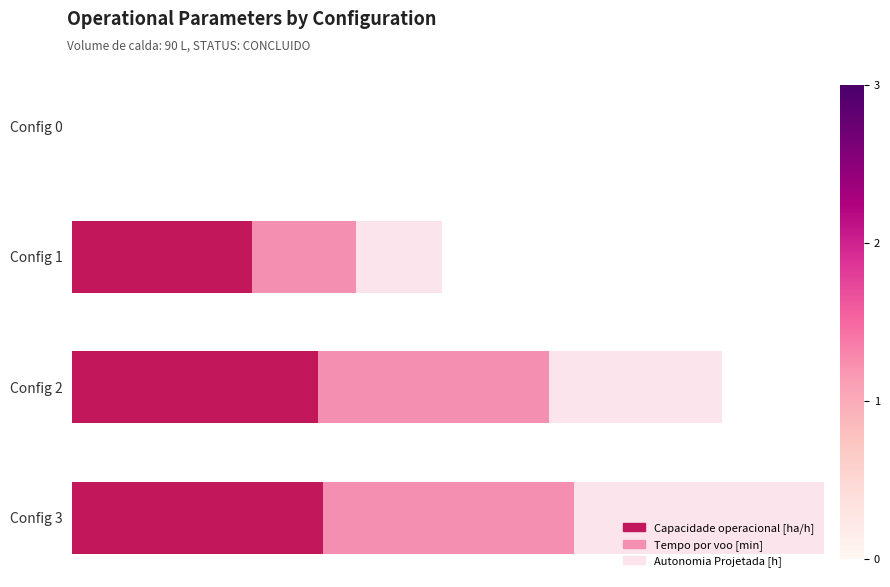

Which series has the largest range (max minus min)?

Capacidade operacional [ha/h]